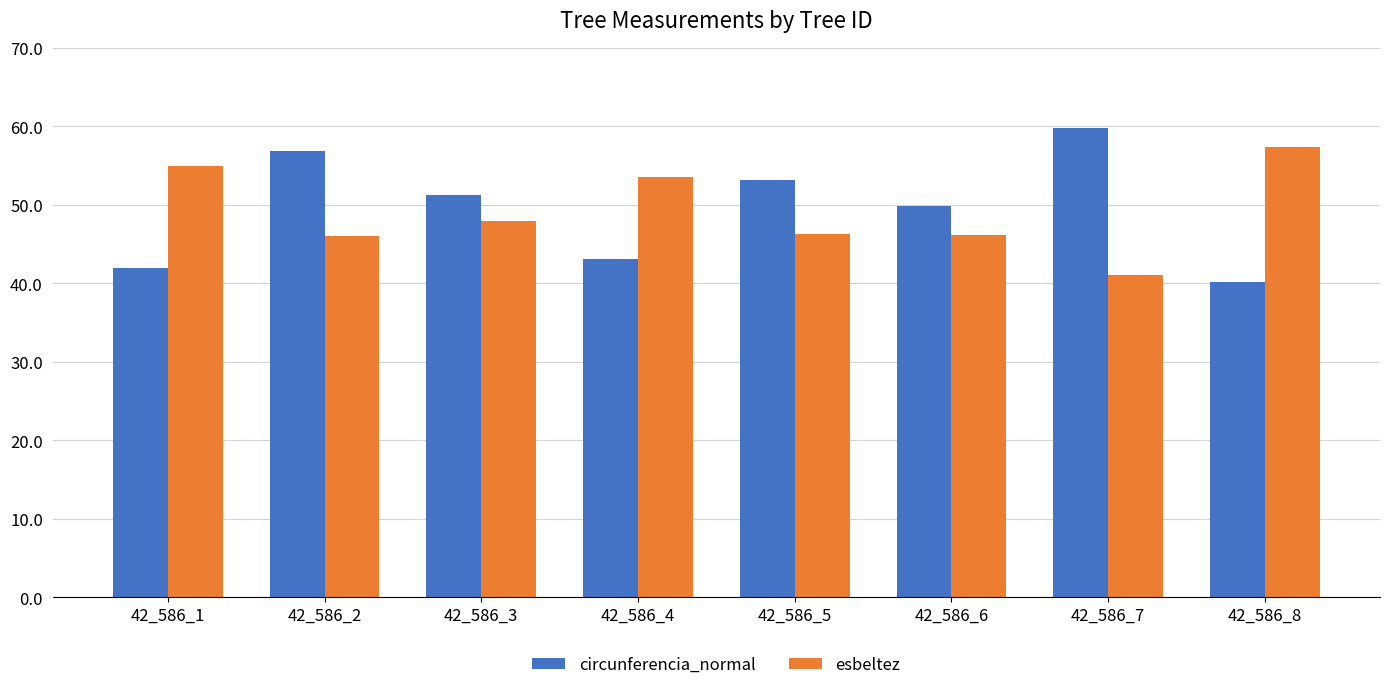

What is the smallest value displayed?

40.2